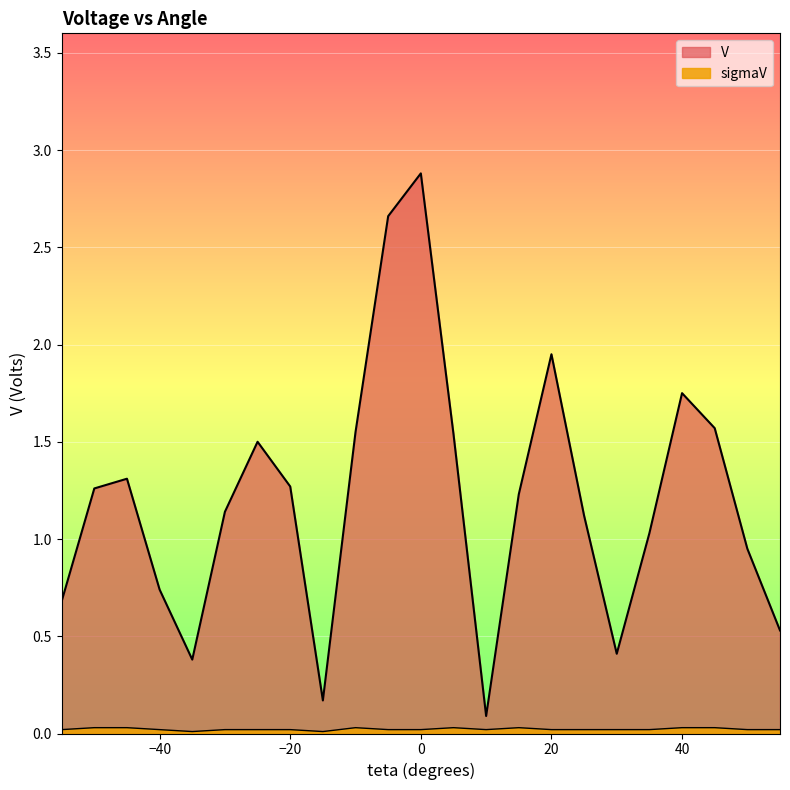

Between -50 and 10, which series saw the biggest shift?

V